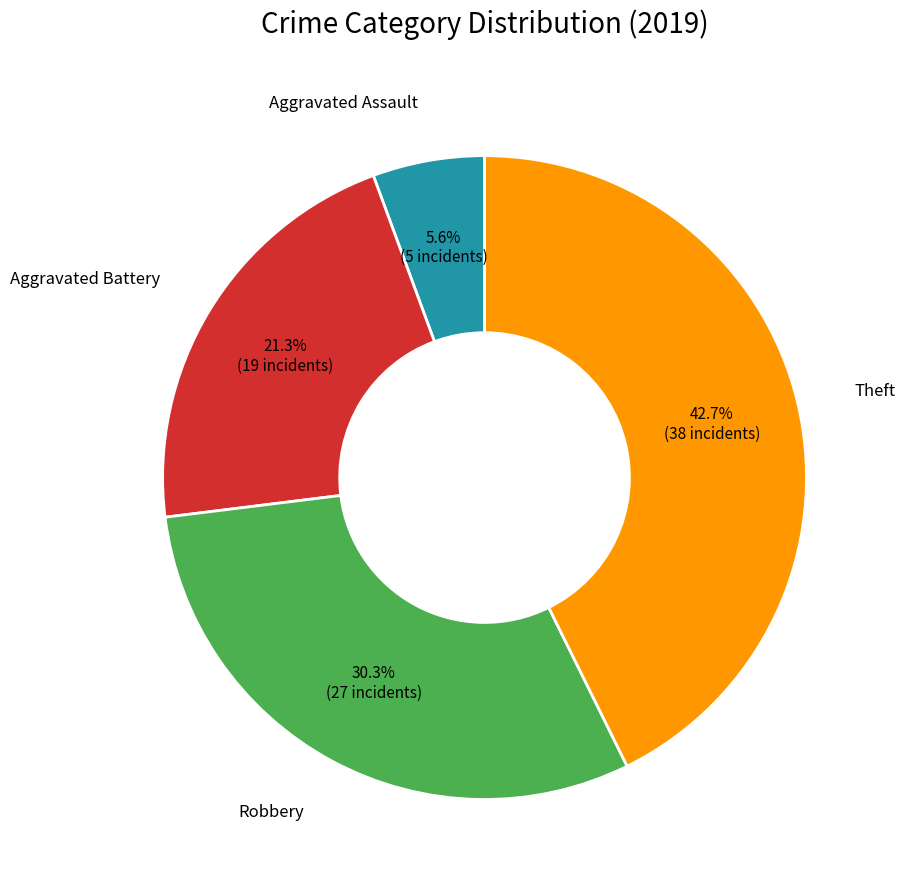

Does any single category account for the majority?

No